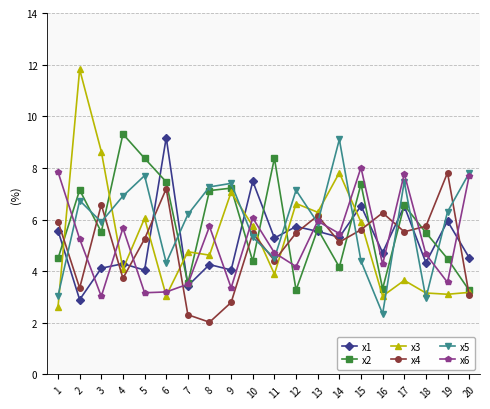

At which category does x2 reach its first local valley?

3